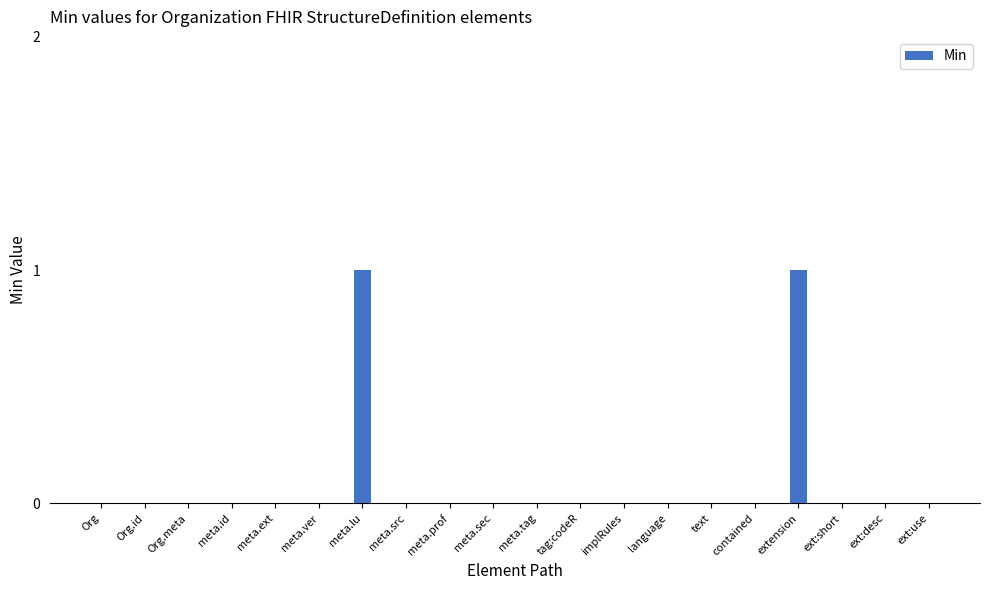

Between extension and meta.src, which is larger?

extension